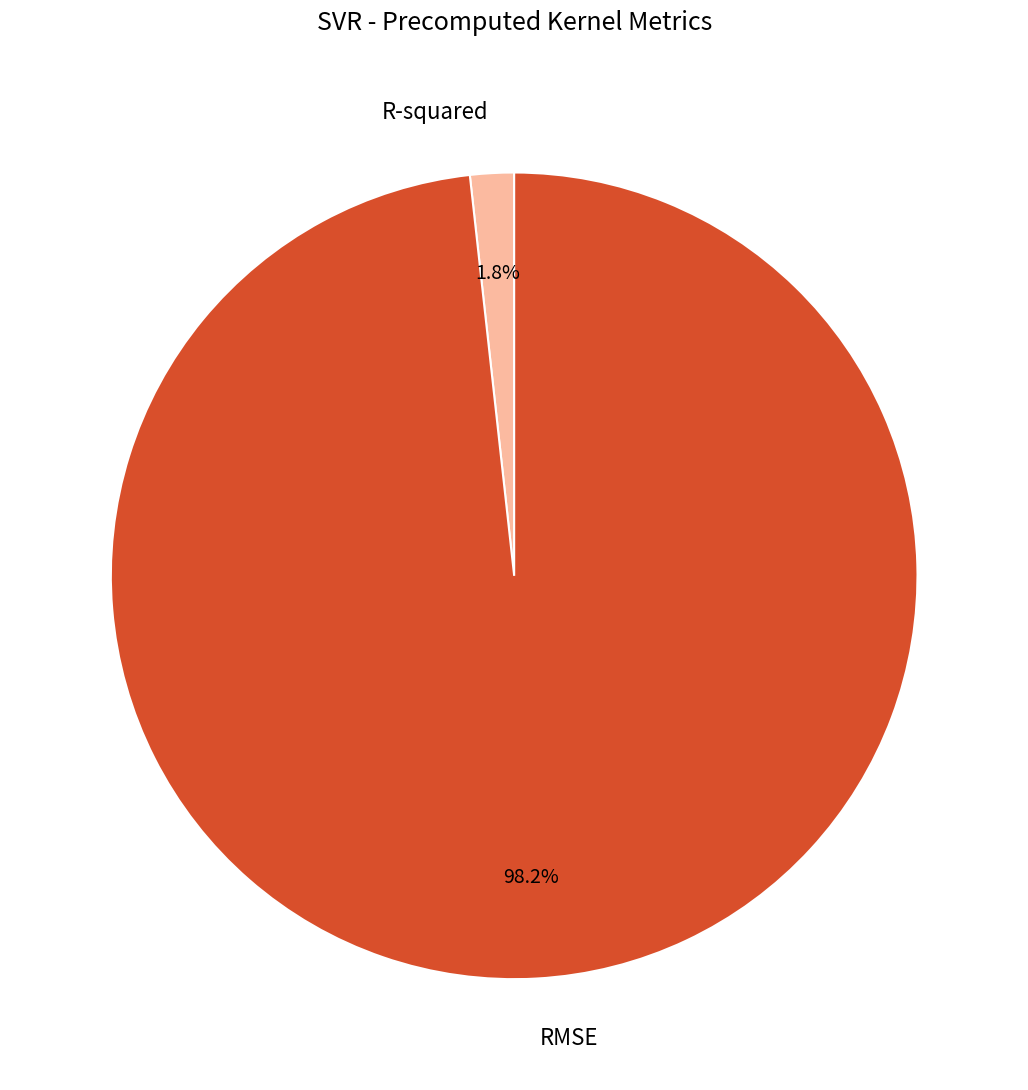

What percentage do R-squared and RMSE together represent?

100.0%